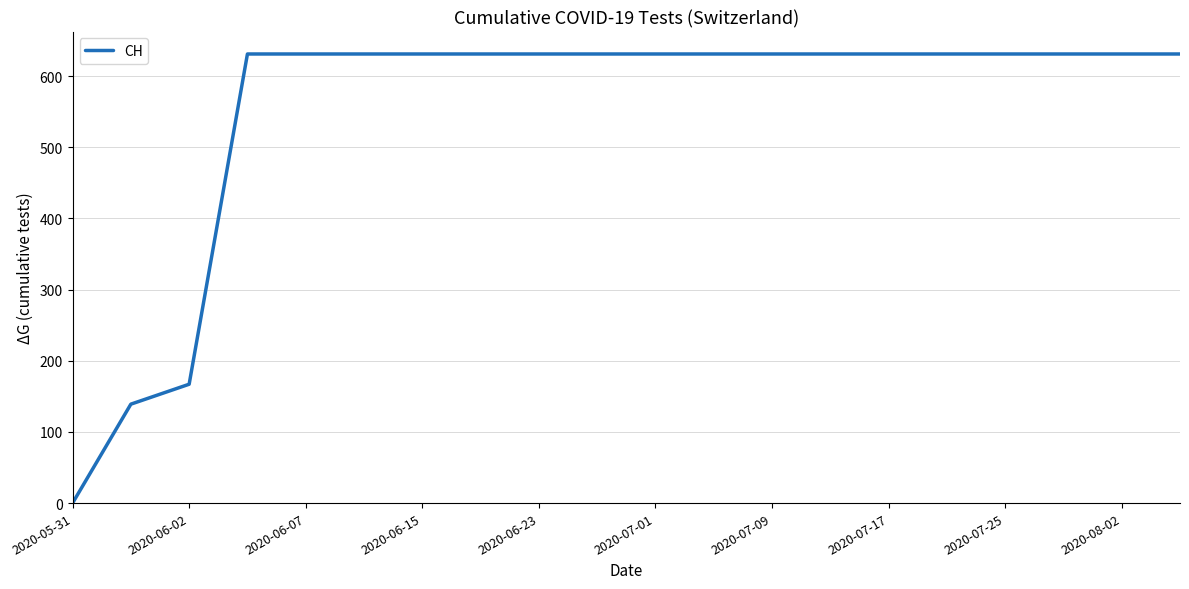

What is the greatest value displayed?

631